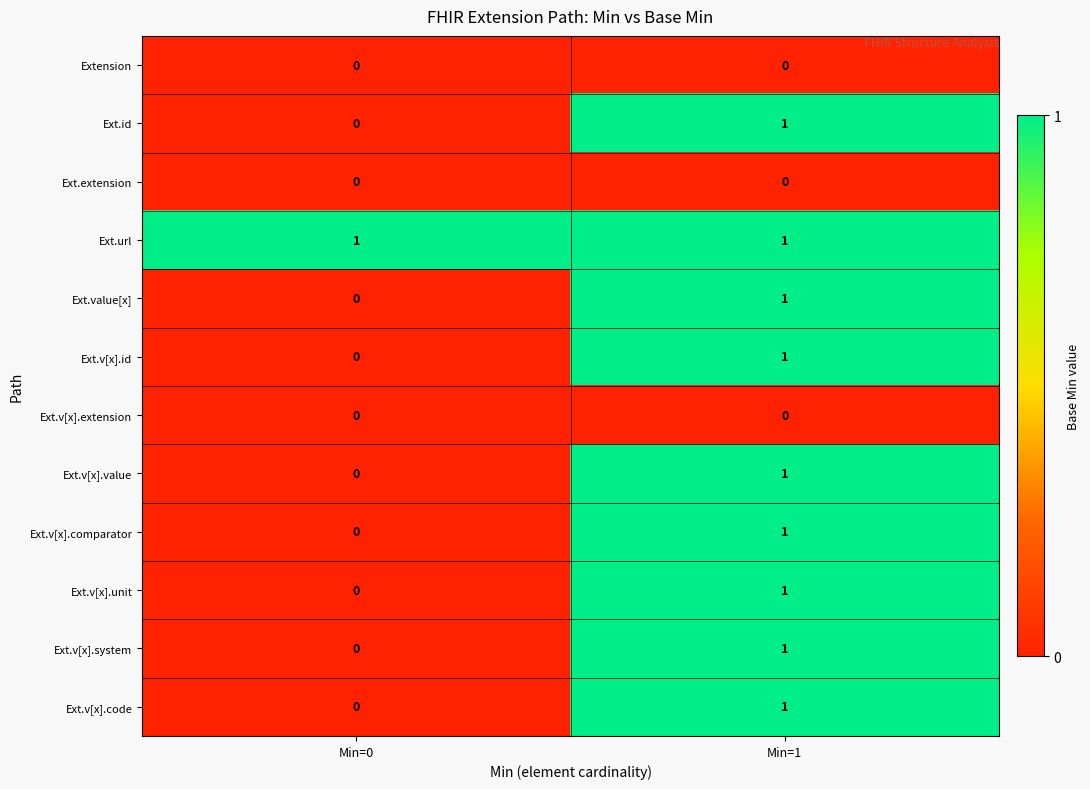

The value of Ext.v[x].system at Min=0 is 0. True or false?

True